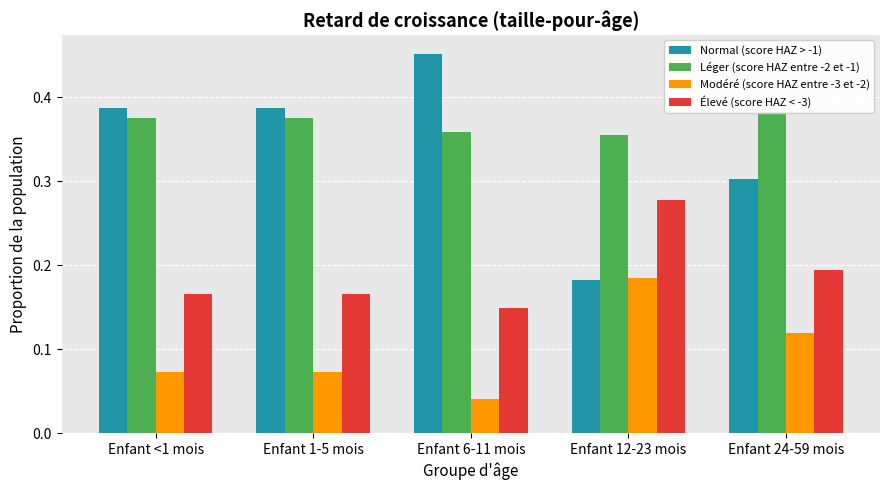

Which series has the largest range (max minus min)?

Normal (score HAZ > -1)